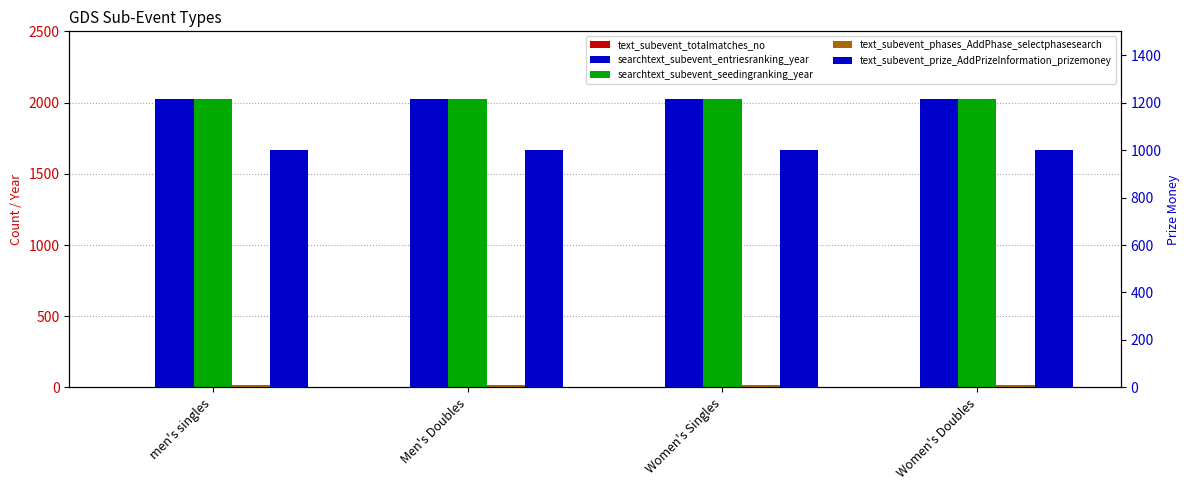

Rank the series at Women's Doubles from highest to lowest value.

searchtext_subevent_entriesranking_year, searchtext_subevent_seedingranking_year, text_subevent_prize_AddPrizeInformation_prizemoney, text_subevent_phases_AddPhase_selectphasesearch, text_subevent_totalmatches_no